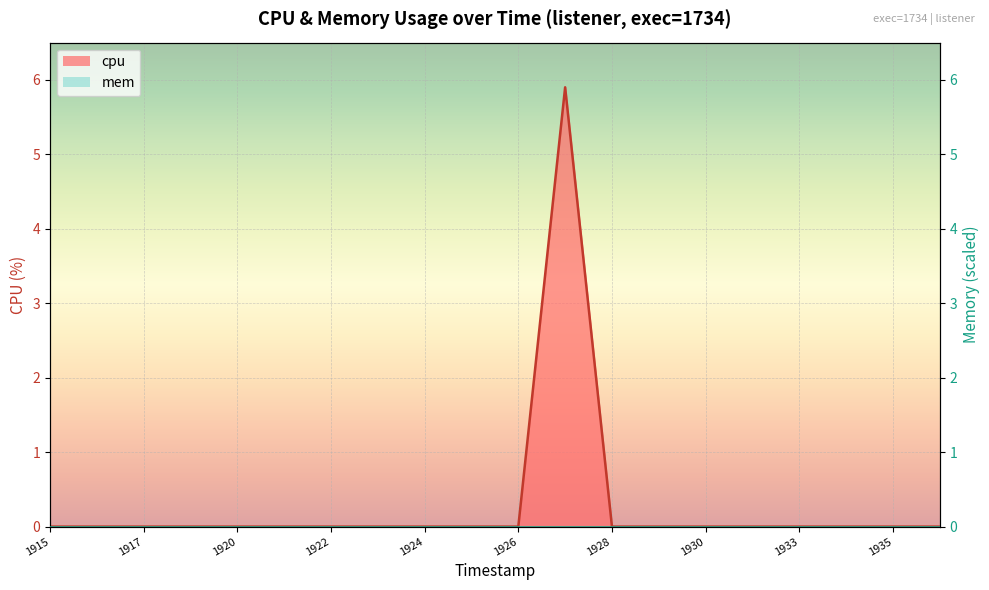

Rank the categories by value from lowest to highest.

1743091915, 1743091916, 1743091917, 1743091919, 1743091920, 1743091921, 1743091922, 1743091923, 1743091924, 1743091925, 1743091926, 1743091928, 1743091929, 1743091930, 1743091932, 1743091933, 1743091934, 1743091935, 1743091936, 1743091927